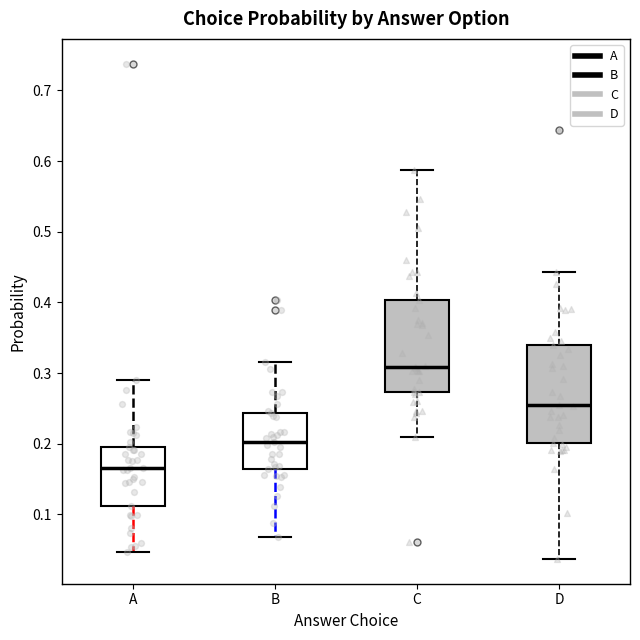

Reading left to right, transcribe this box plot: for each box, give where its median line is, the range the box spans, and where its two whiskers end, as read against the y-axis. The values are not printed on the chart, so give them approximately, as read against the axis.

A: median 0.17, box 0.11 to 0.20, whiskers 0.05 to 0.29
B: median 0.20, box 0.16 to 0.24, whiskers 0.07 to 0.32
C: median 0.31, box 0.27 to 0.40, whiskers 0.21 to 0.59
D: median 0.26, box 0.20 to 0.34, whiskers 0.04 to 0.44